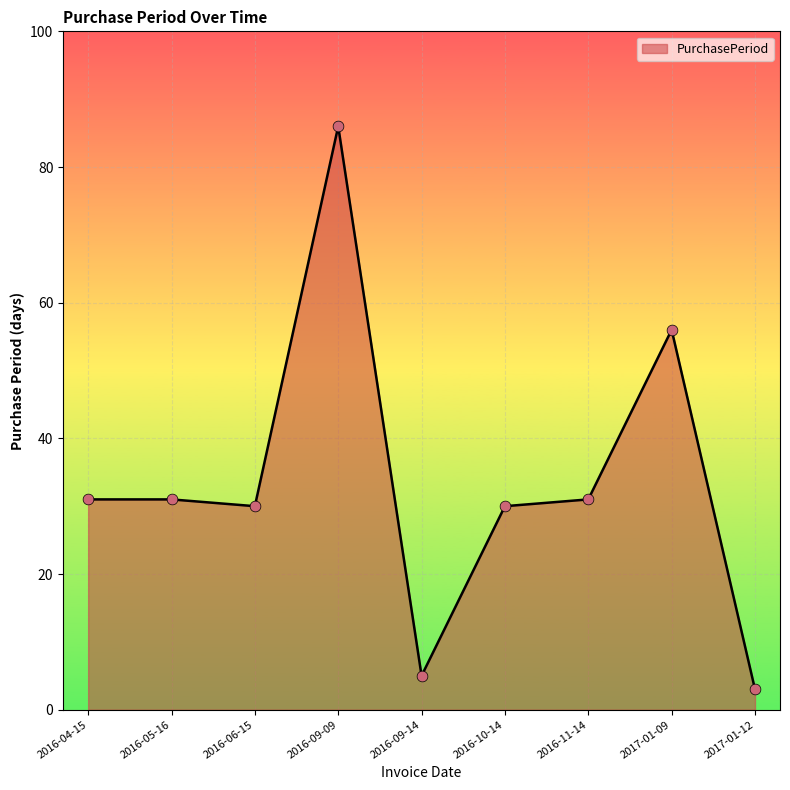

What is the change in value from 2016-09-14 to 2016-10-14?

+25